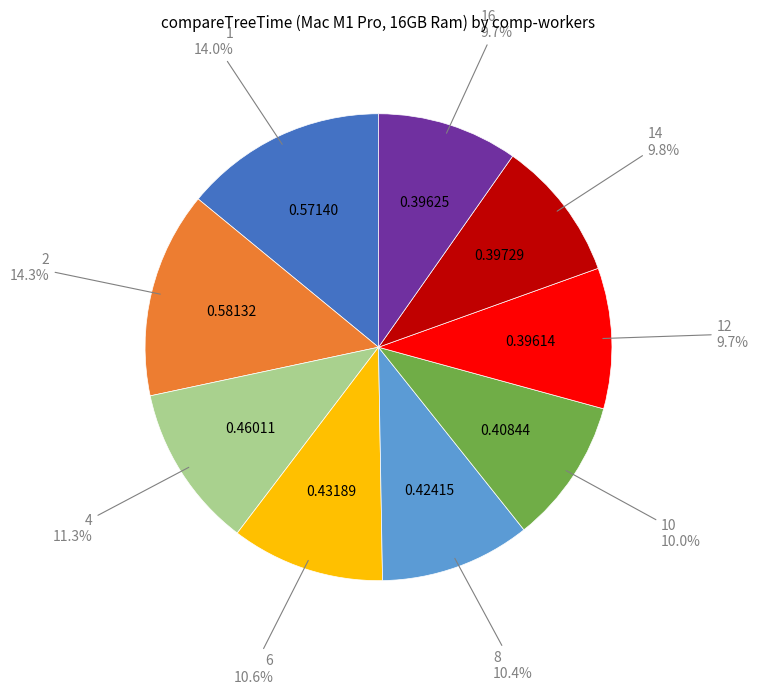

Is there any slice that represents more than half of the pie?

No